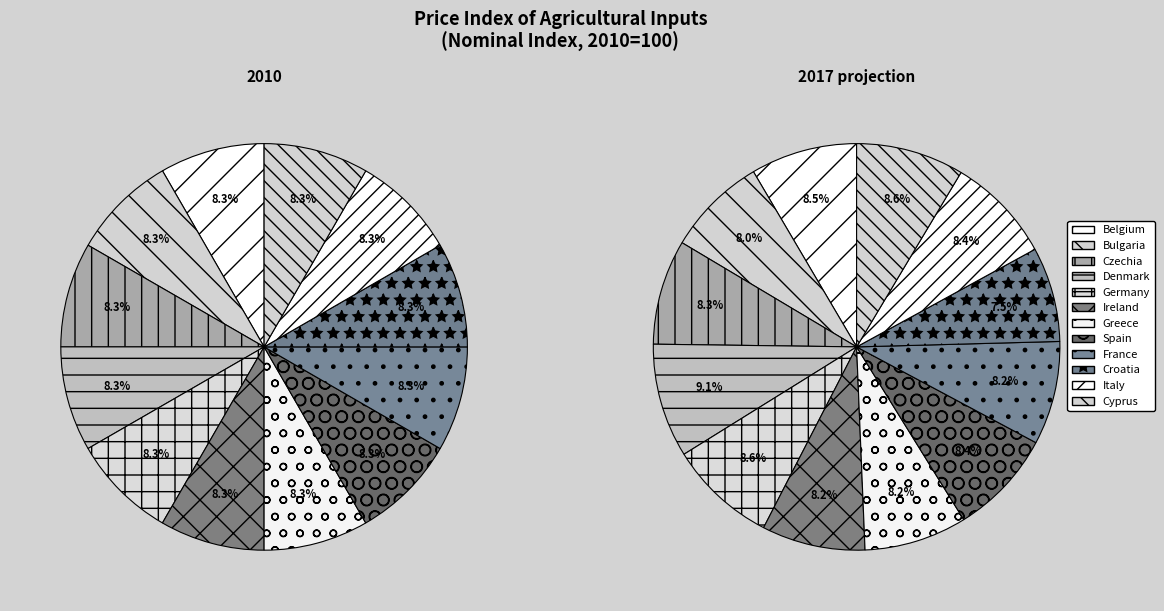

To the nearest percent, what portion does Cyprus represent?

8%